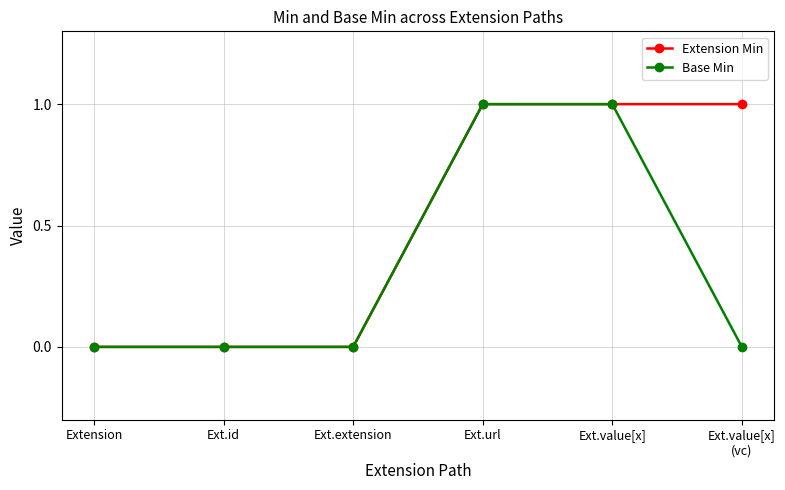

How many values in the Extension Min series are below 1?

3